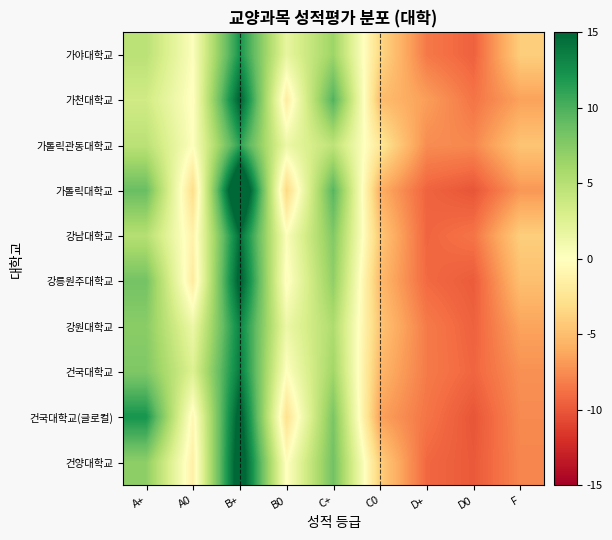

Reading left to right, transcribe all the data shown in this chart.

가야대학교: A+=4.8	A0=0.2	B+=12.2	B0=1.8	C+=6.4	C0=-3.4	D+=-8.4	D0=-9.5	F=-4.0
가천대학교: A+=3.5	A0=-0.2	B+=15.4	B0=-1.7	C+=9.8	C0=-5.0	D+=-6.7	D0=-8.6	F=-6.5
가톨릭관동대학교: A+=4.8	A0=0.1	B+=11.2	B0=1.4	C+=4.6	C0=-2.2	D+=-7.5	D0=-7.7	F=-4.6
가톨릭대학교: A+=8.8	A0=-3.0	B+=20.5	B0=-3.4	C+=9.6	C0=-5.8	D+=-9.4	D0=-10.1	F=-7.0
강남대학교: A+=5.1	A0=-1.2	B+=14.5	B0=0.3	C+=7.7	C0=-4.4	D+=-9.3	D0=-8.6	F=-4.0
강릉원주대학교: A+=8.3	A0=-1.8	B+=15.8	B0=-0.3	C+=7.0	C0=-5.2	D+=-9.1	D0=-9.8	F=-4.9
강원대학교: A+=7.3	A0=1.4	B+=13.2	B0=1.4	C+=5.5	C0=-4.6	D+=-8.3	D0=-9.5	F=-6.4
건국대학교: A+=7.8	A0=2.6	B+=13.8	B0=-0.0	C+=6.2	C0=-5.4	D+=-8.3	D0=-9.3	F=-7.3
건국대학교(글로컬): A+=12.2	A0=-0.7	B+=16.1	B0=-2.7	C+=8.0	C0=-6.5	D+=-8.6	D0=-10.1	F=-7.6
건양대학교: A+=7.1	A0=-1.4	B+=17.0	B0=-0.1	C+=8.4	C0=-4.0	D+=-9.2	D0=-9.9	F=-7.8